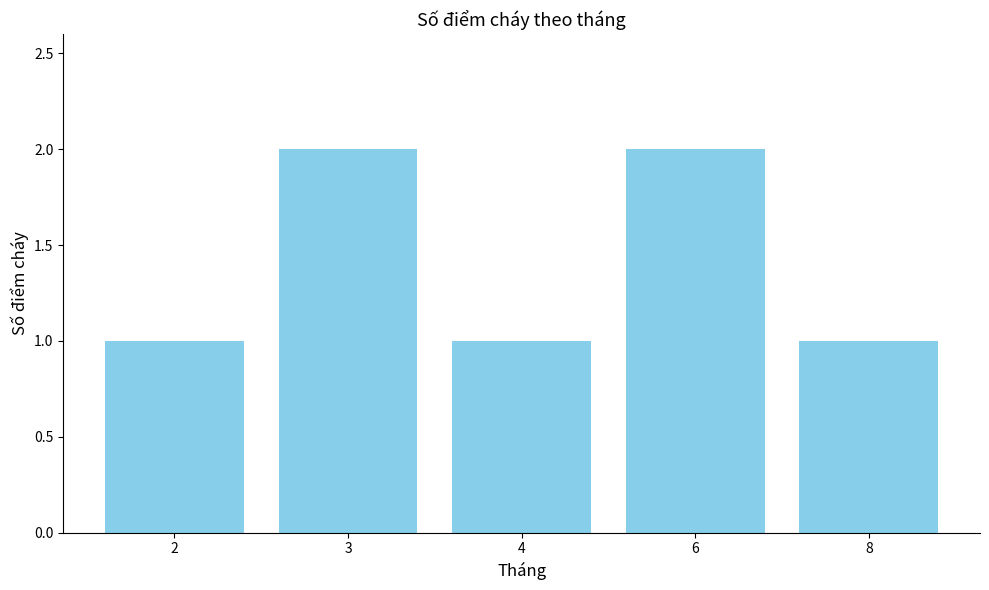

How many bars are there in total?

5